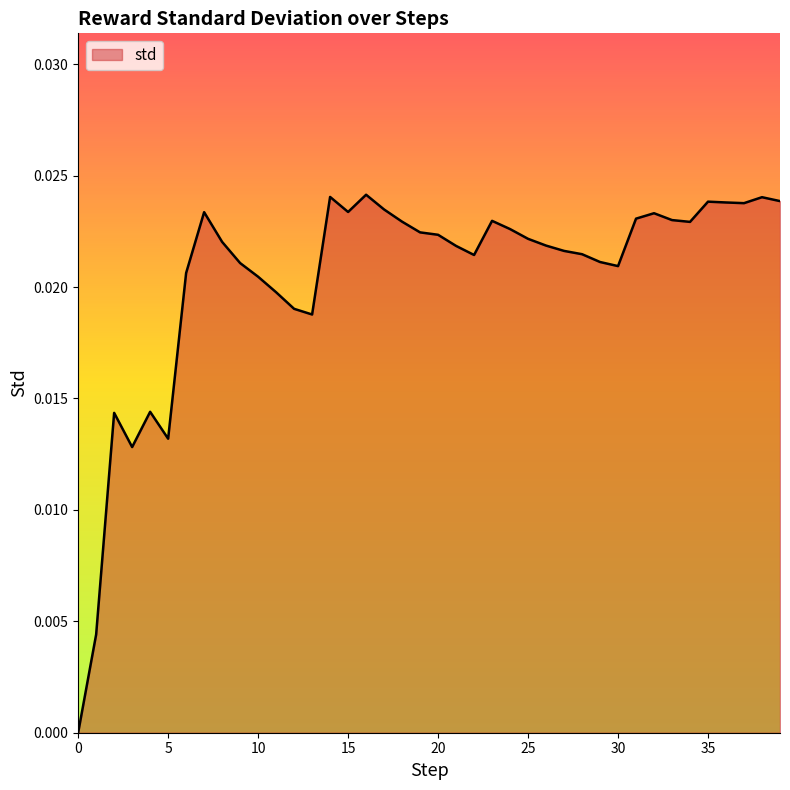

How many lines are shown in the chart?

1